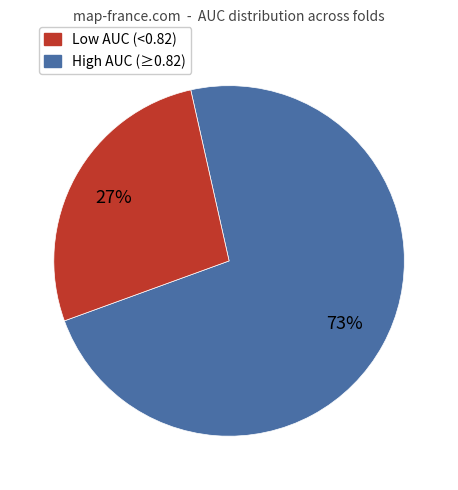

To the nearest percent, what is the average slice percentage?

50%